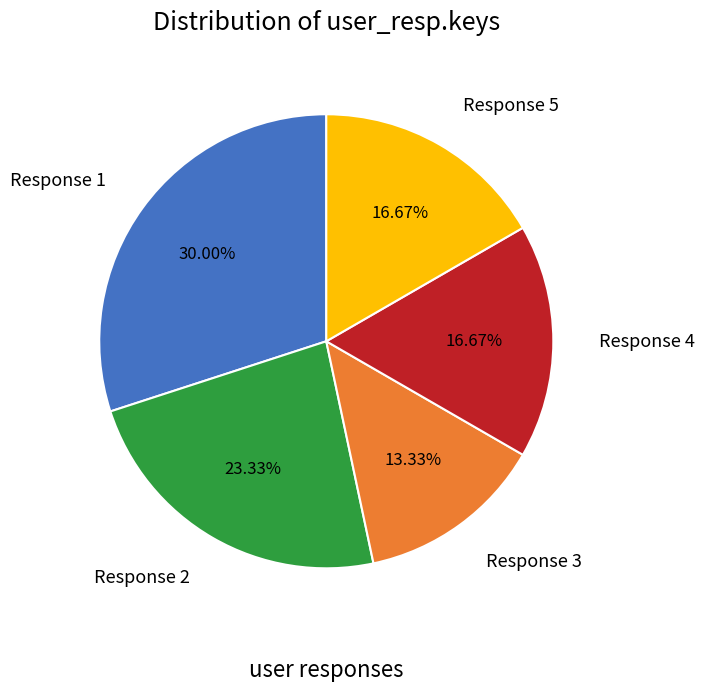

Which has a higher value, Response 3 or Response 4?

Response 4